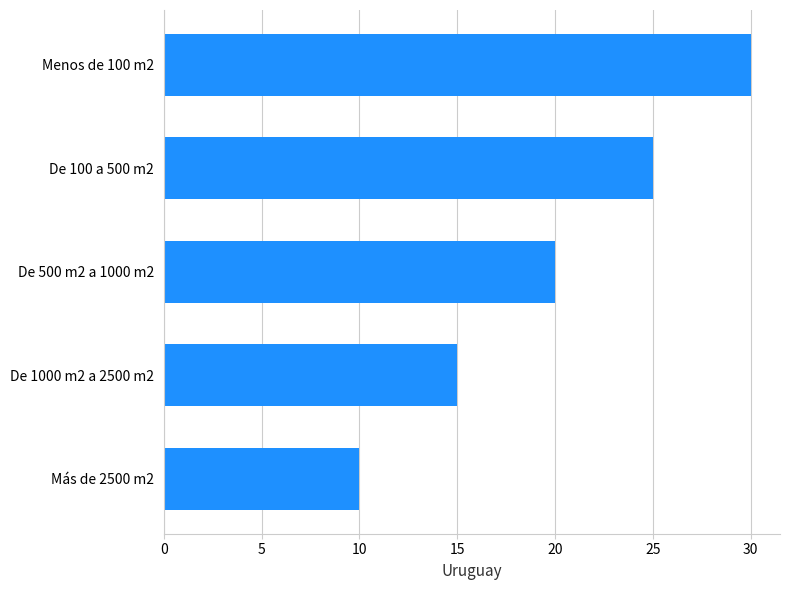

What is the greatest value displayed?

30